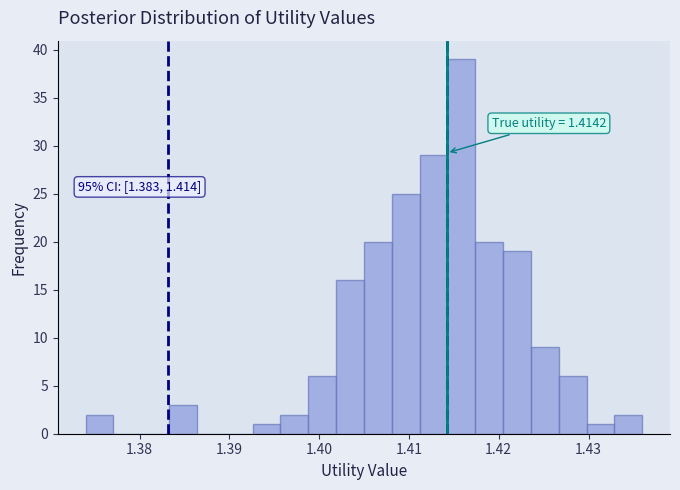

Around what value on the x-axis is the tallest bar? Give the approximate position of its centre, as read against the axis.

1.416